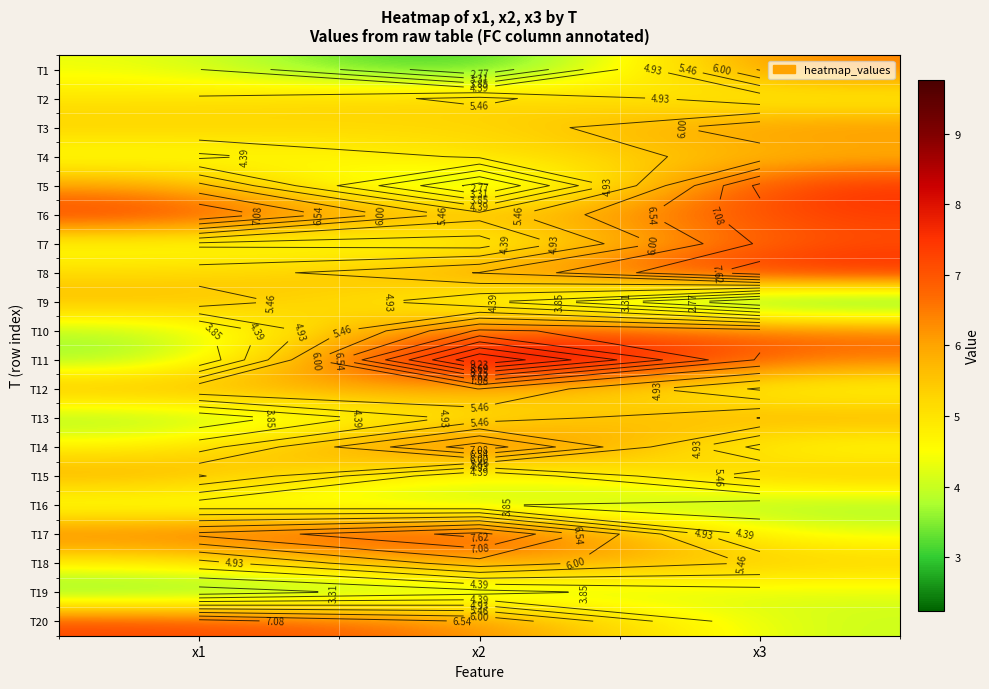

Which category has the lowest value in the T7 series?

x2